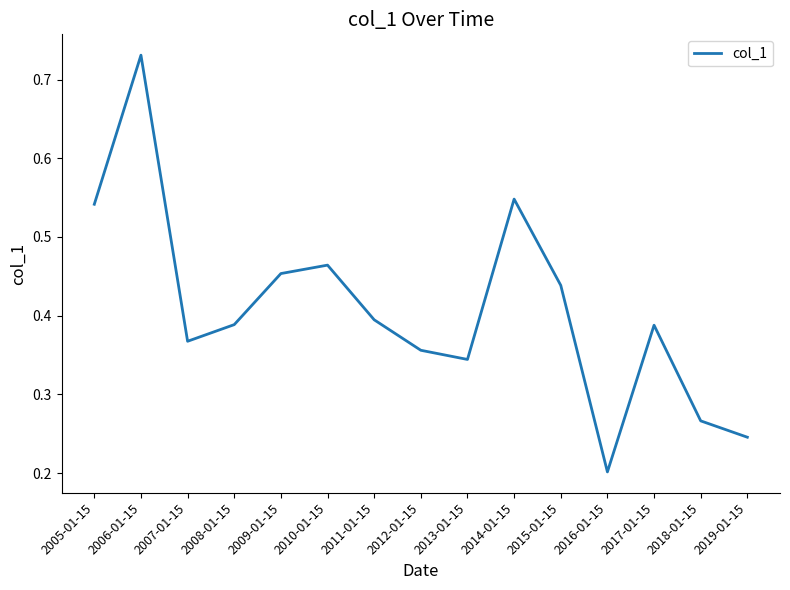

Which has a higher value, 2005-01-15 or 2006-01-15?

2006-01-15